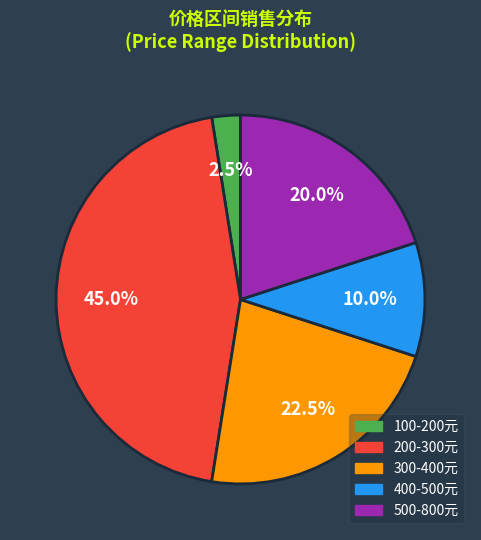

Is there a majority slice in this chart?

No